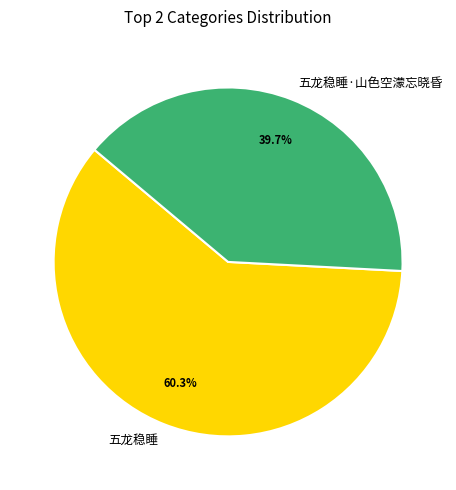

Count the number of slices in the pie.

2